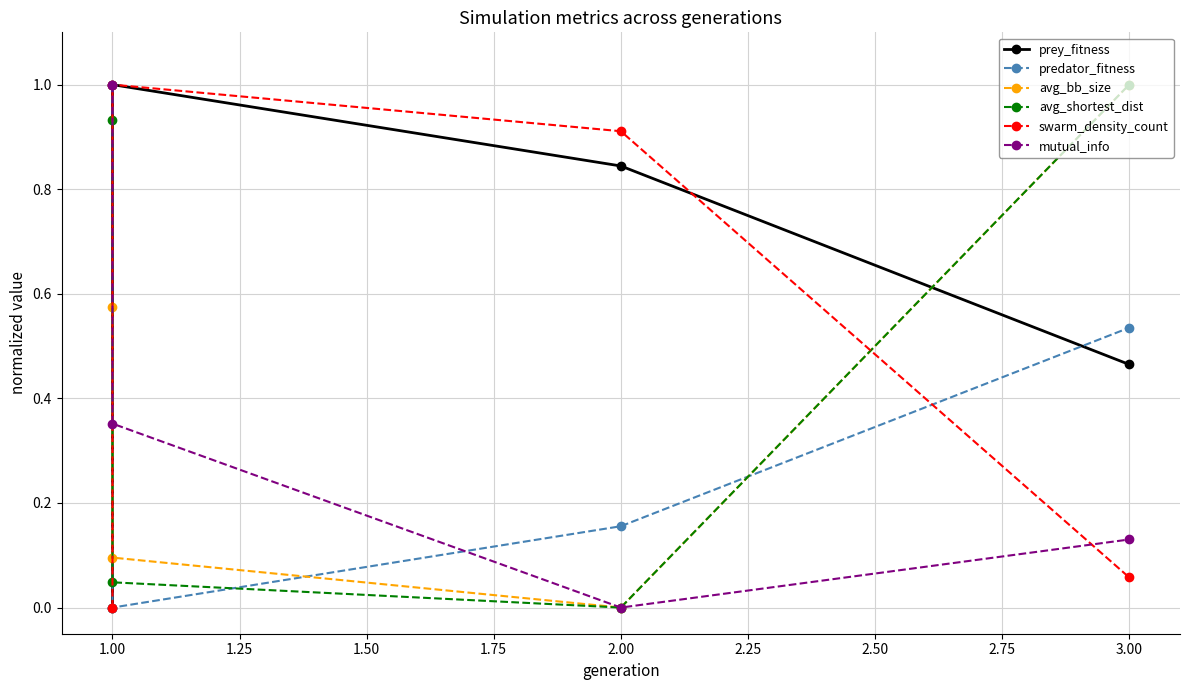

Reading right to left, what are all the values shown in this chart?

prey_fitness: 0.5	0.8	1.0	0.0
predator_fitness: 0.5	0.2	0.0	1.0
avg_bb_size: 1.0	0.0	0.1	0.6
avg_shortest_dist: 1.0	0.0	0.0	0.9
swarm_density_count: 0.1	0.9	1.0	0.0
mutual_info: 0.1	0.0	0.4	1.0